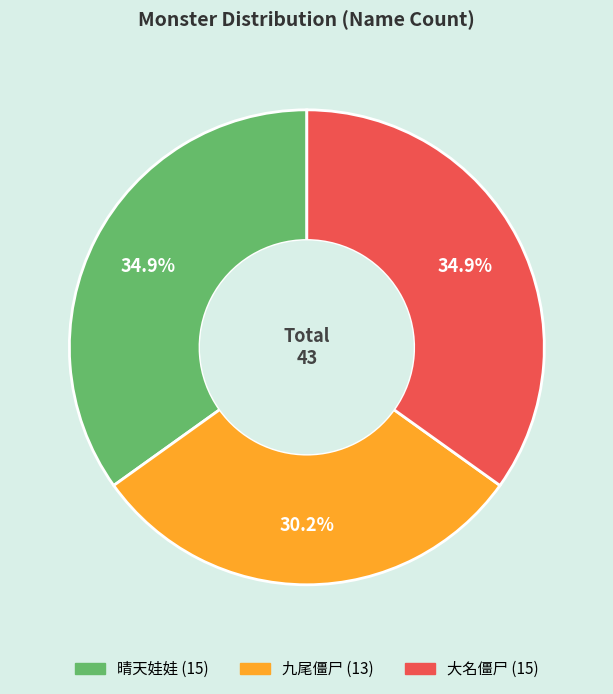

To the nearest percent, what is the combined percentage of 九尾僵尸 and 大名僵尸?

65%